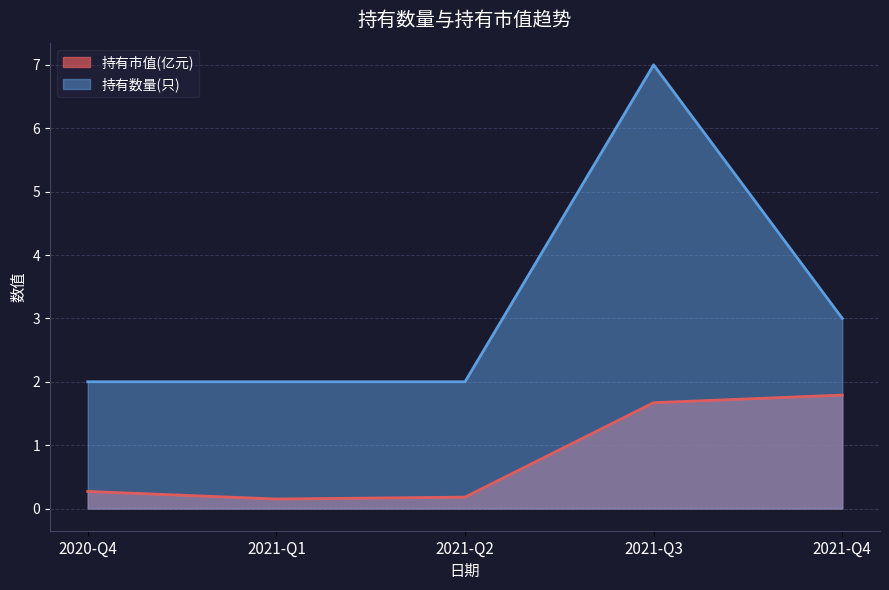

Which series has the widest spread of values?

持有数量(只)